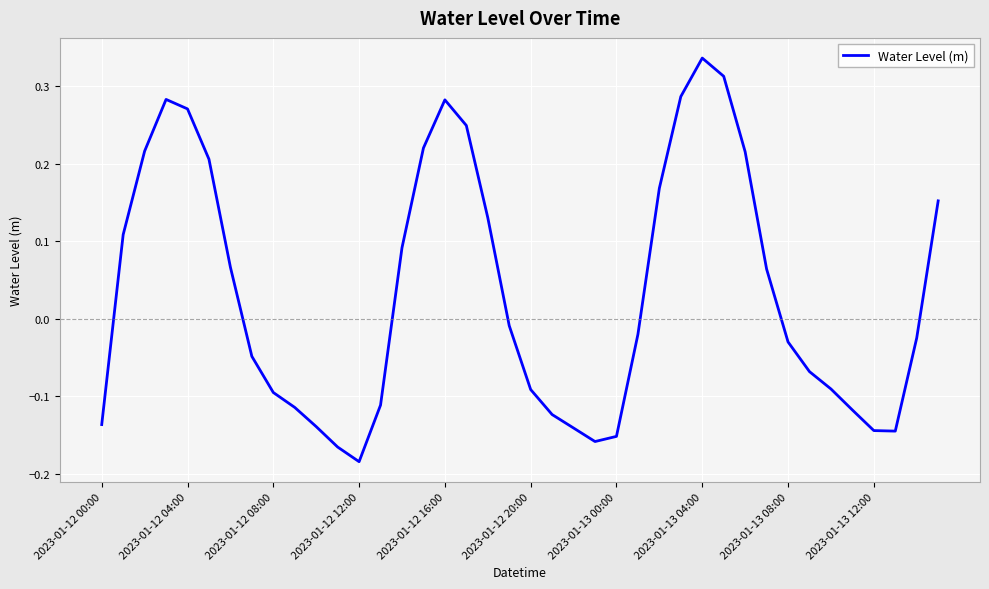

What is the difference between the maximum and minimum values?

0.5